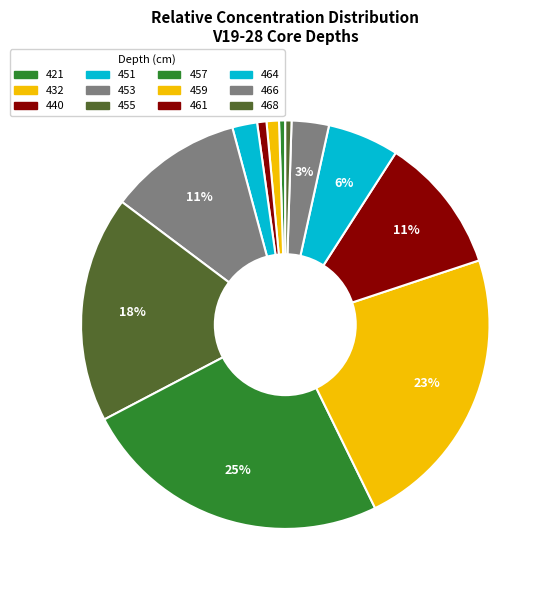

What is the smallest slice in the pie chart?

421